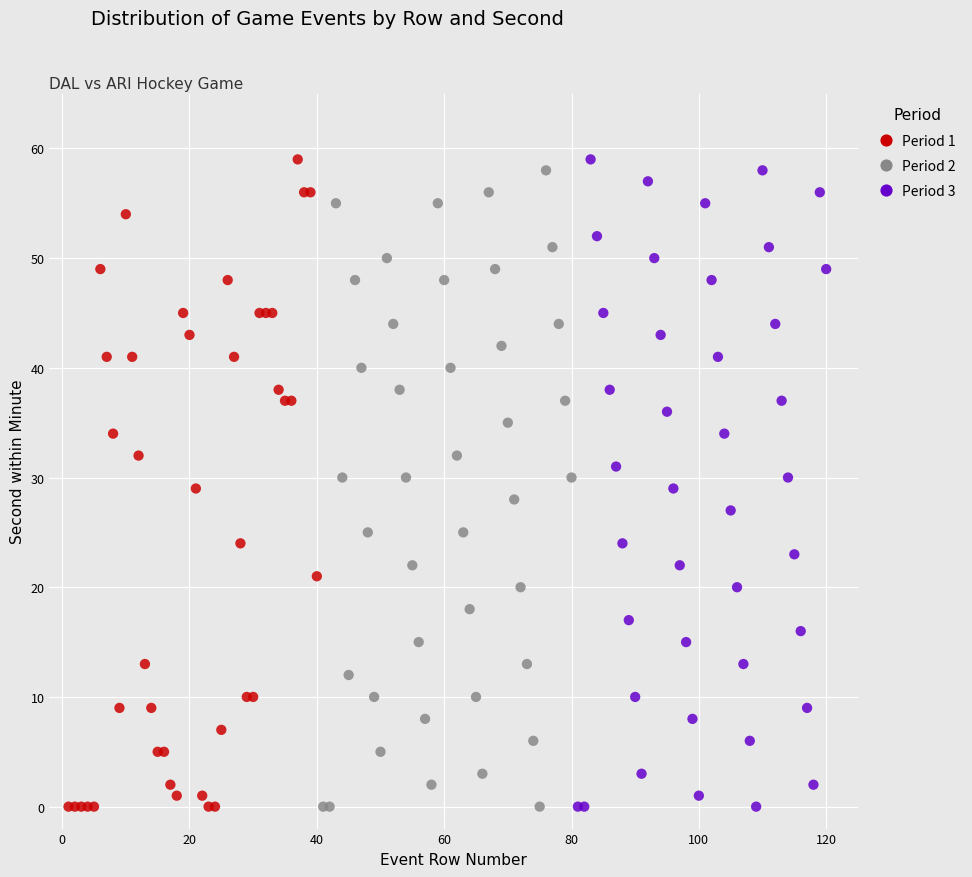

What are all the series names shown in the legend?

Period 1, Period 2, Period 3